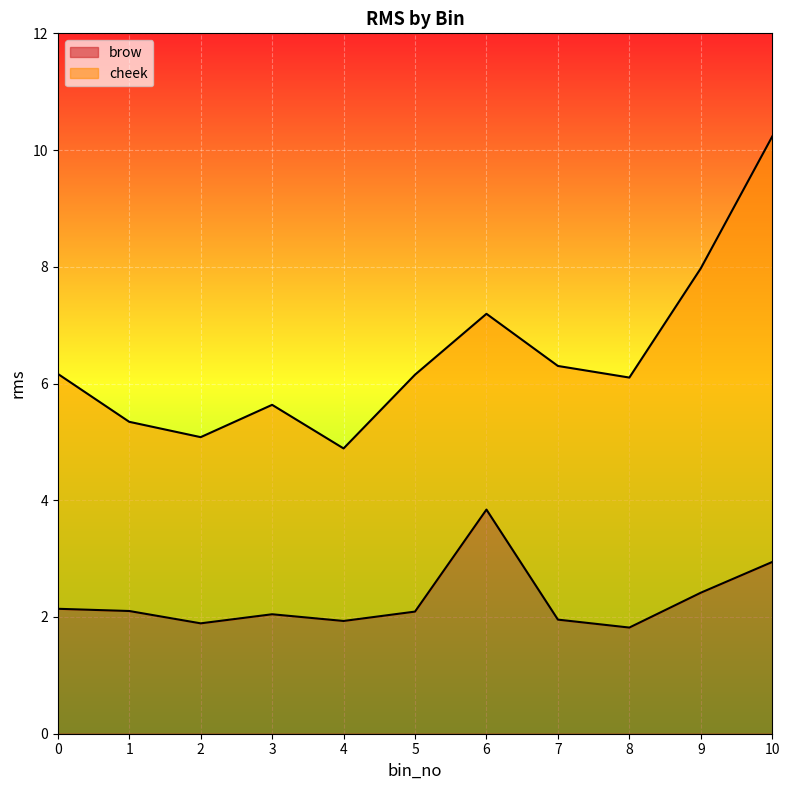

List the labels in order of value, largest first.

6, 10, 9, 0, 1, 5, 3, 7, 4, 2, 8